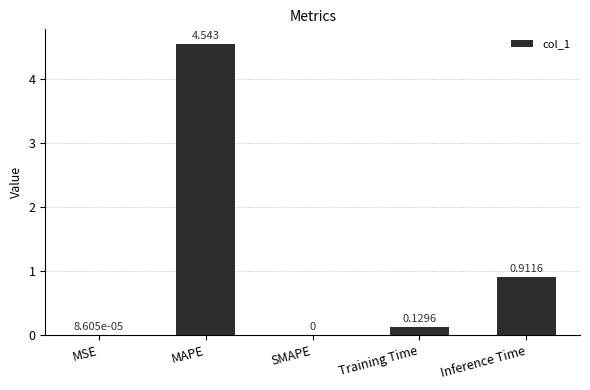

Which category has the highest value across all series?

MAPE